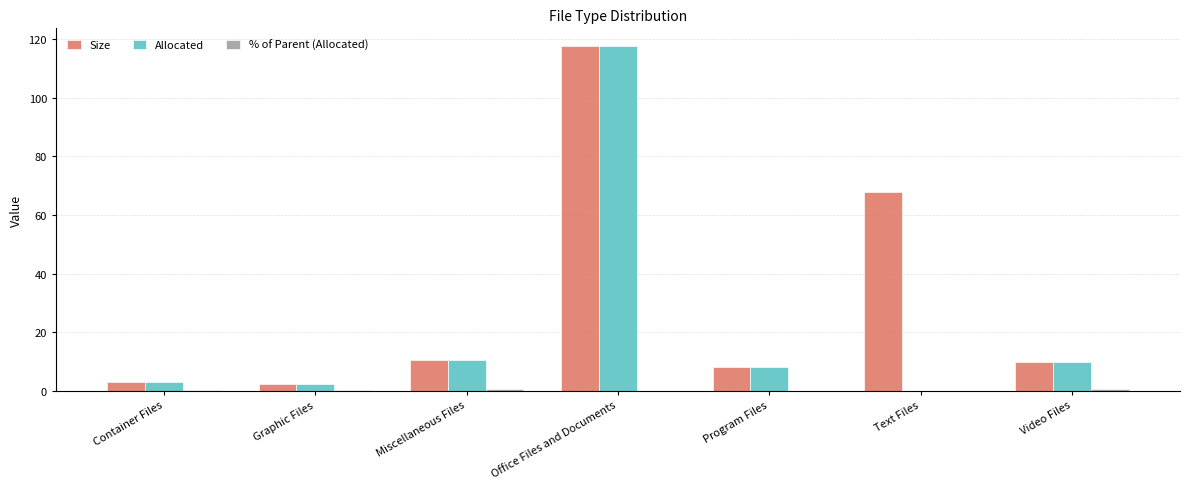

How many groups of bars are there?

7